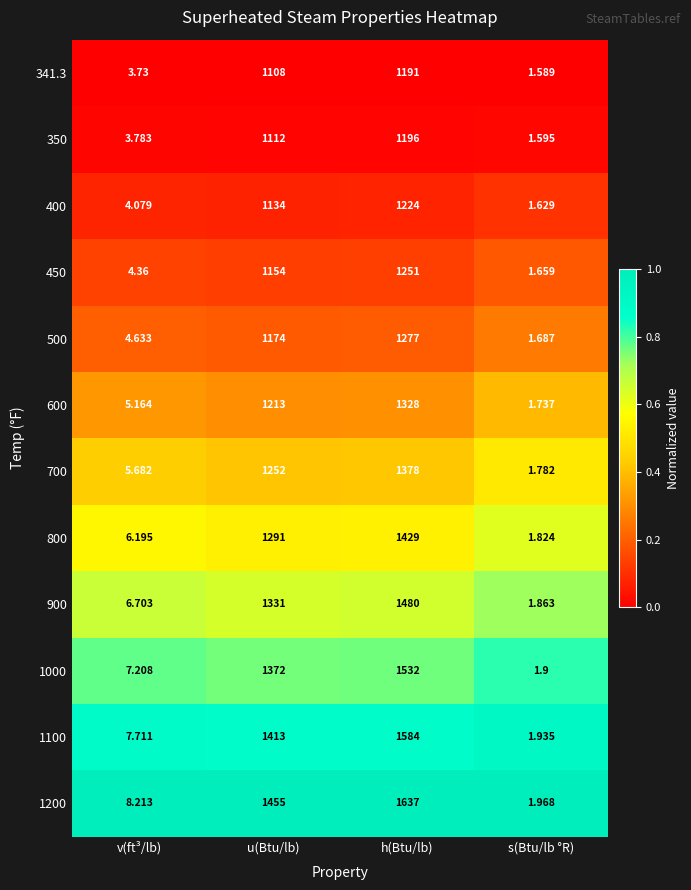

At which category is the sum across all series the highest?

h(Btu/lb)